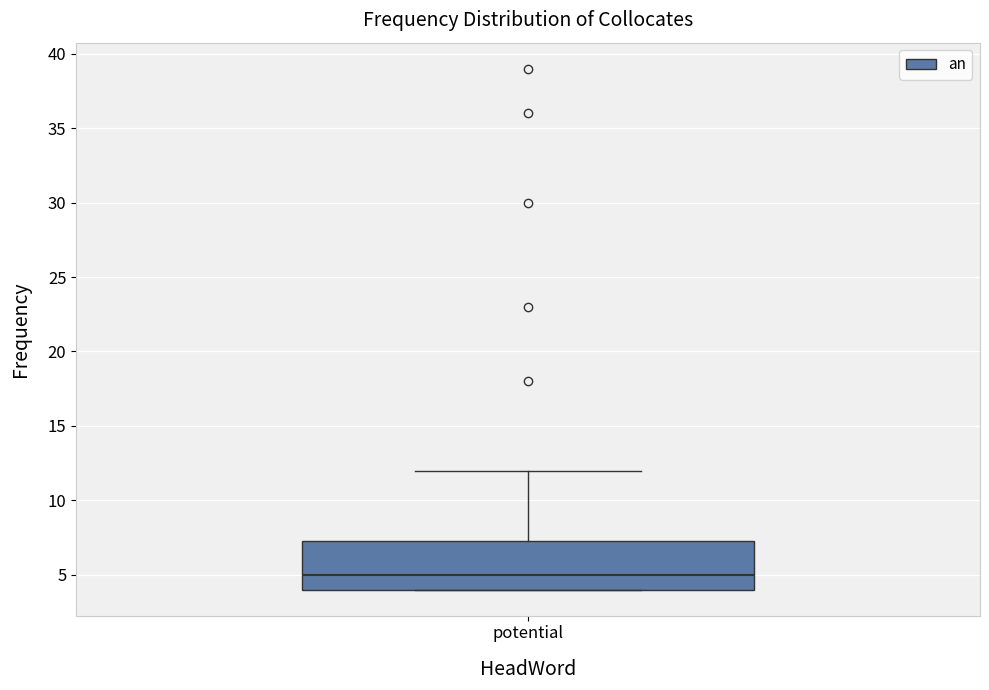

Transcribe this box plot: give where the median line is, the range the box spans, and where the two whiskers end, as read against the y-axis. The values are not printed on the chart, so give them approximately, as read against the axis.

median 5.0, box 4.0 to 7.5, whiskers 4.0 to 12.0